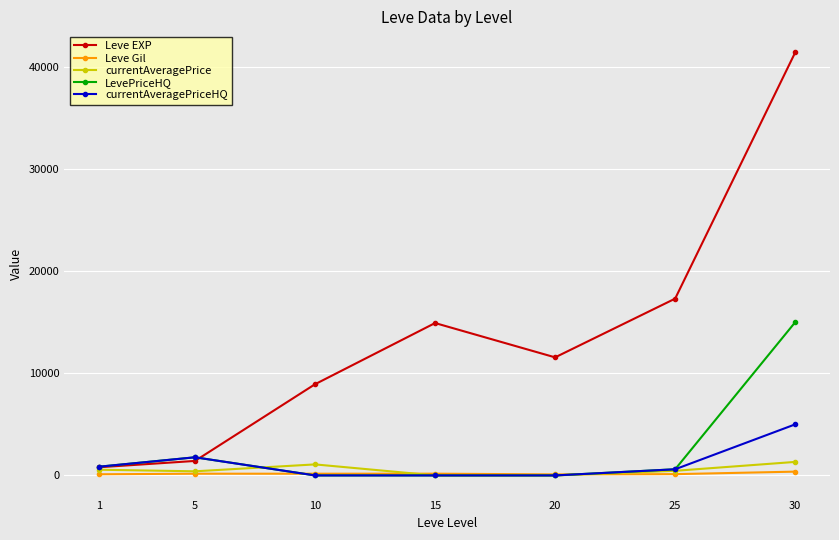

The value of currentAveragePrice at 25 is 453.5. True or false?

True